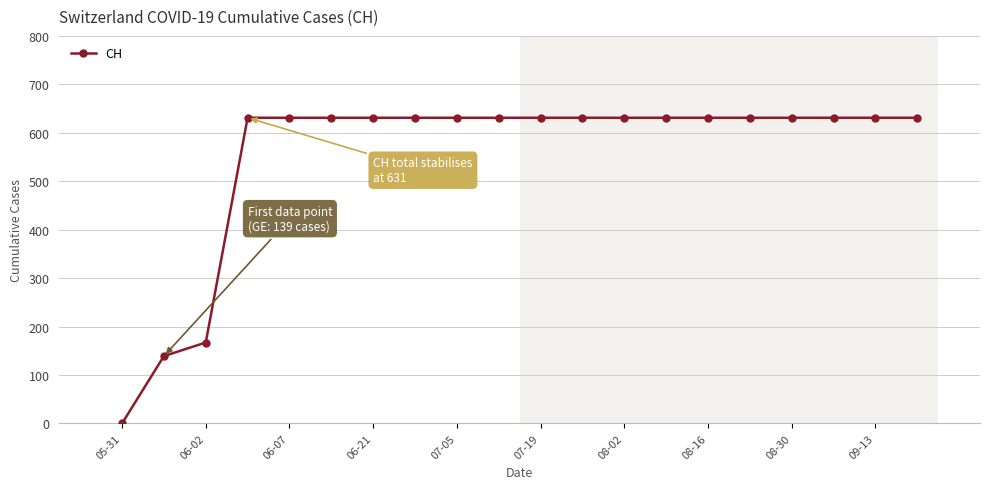

What is the greatest value displayed?

631